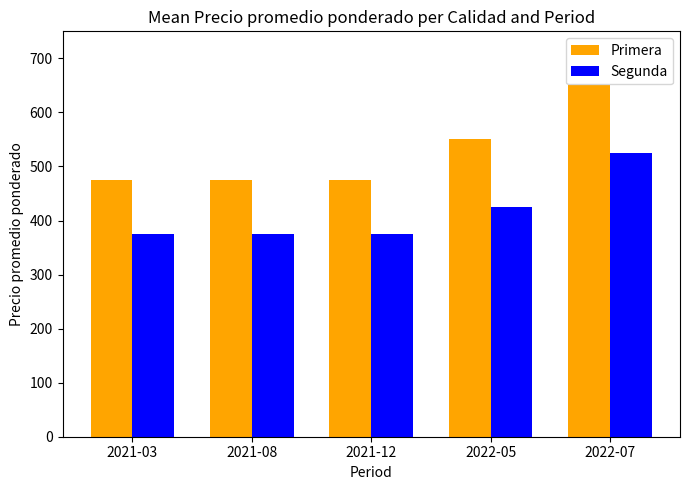

The value of Primera at 2021-12 is 475. True or false?

True